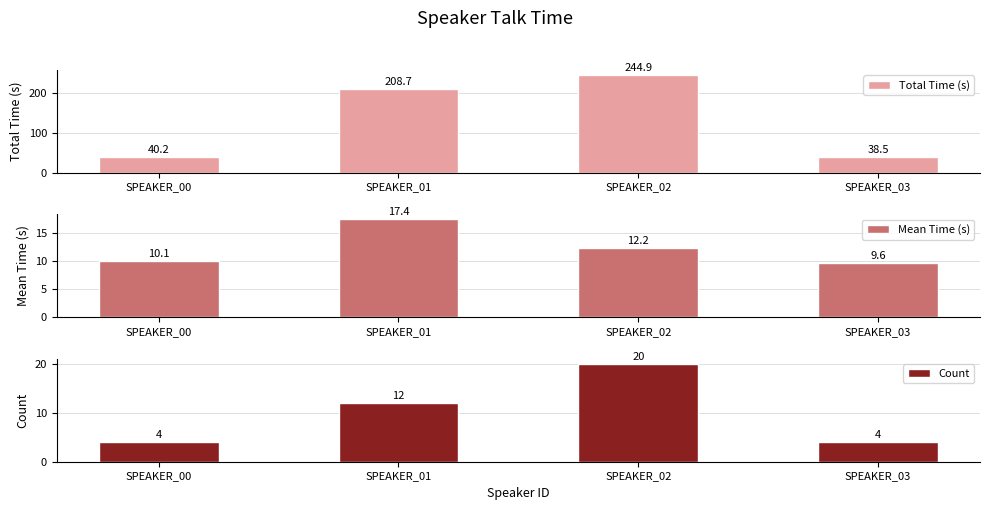

At how many categories does at least one series exceed 105?

2